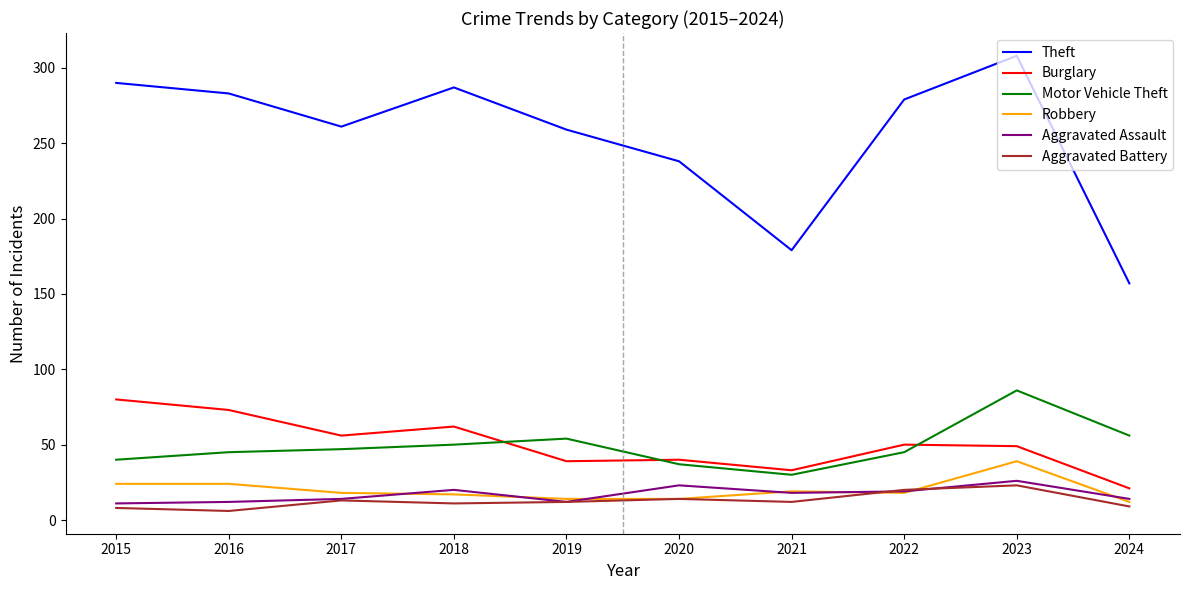

At which label does Motor Vehicle Theft reach its minimum?

2021